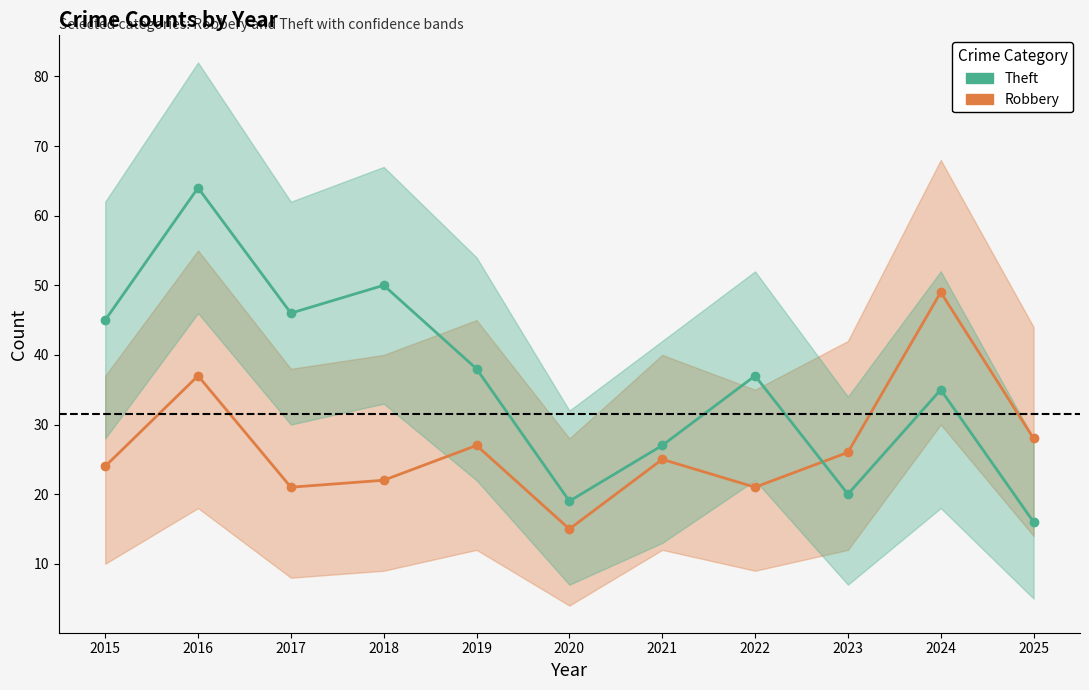

At which label does Robbery reach its peak?

2024